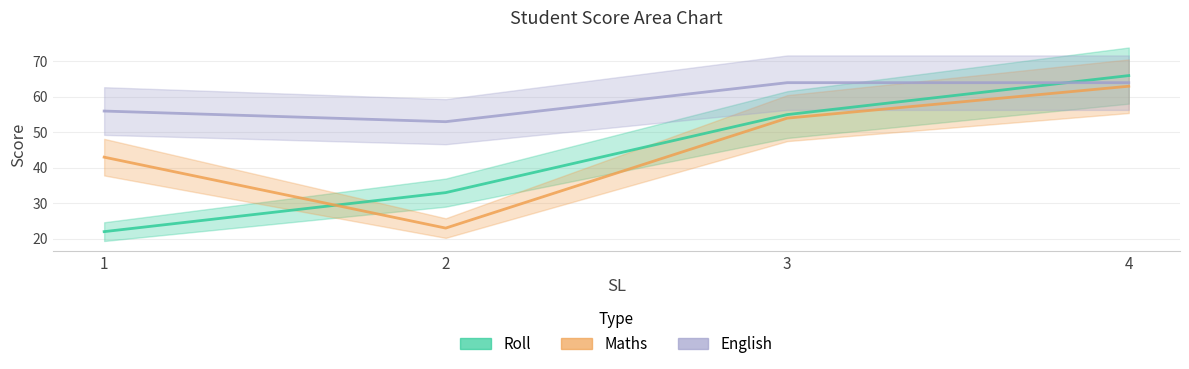

What is the average value of the Maths series?

46